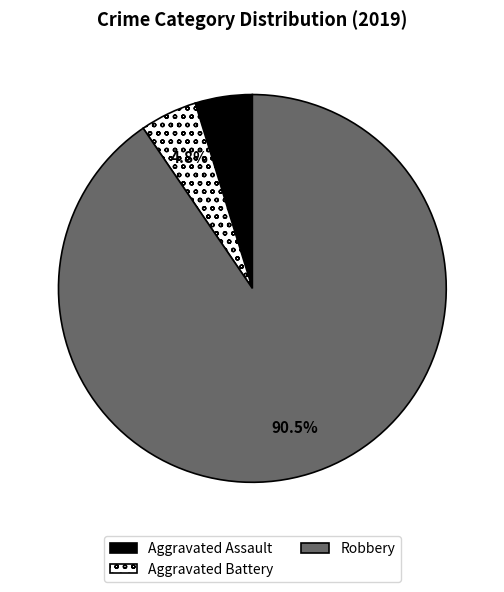

How many segments does this pie chart have?

3